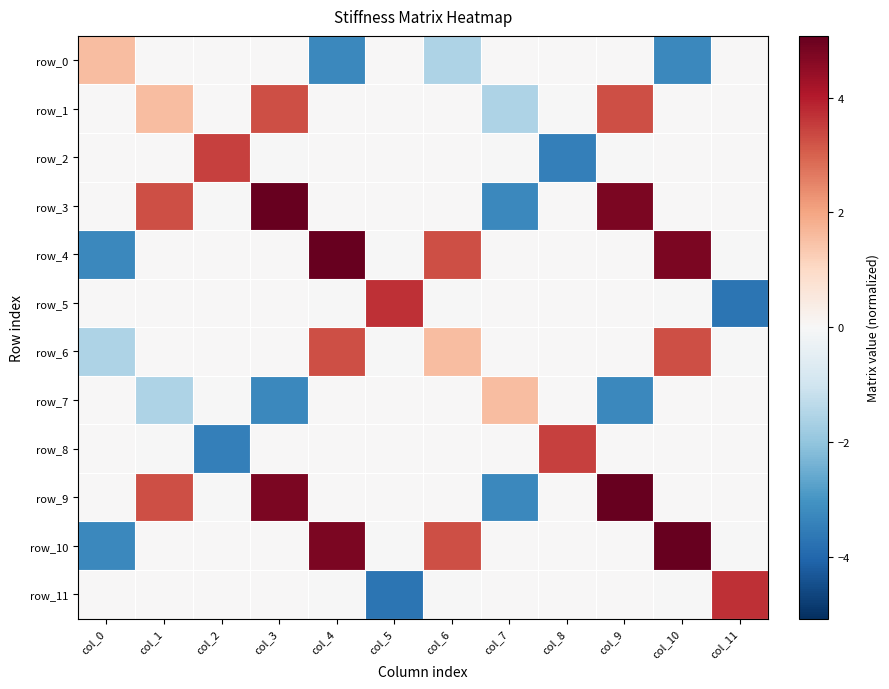

Which series changed the most between col_4 and col_9?

row_4